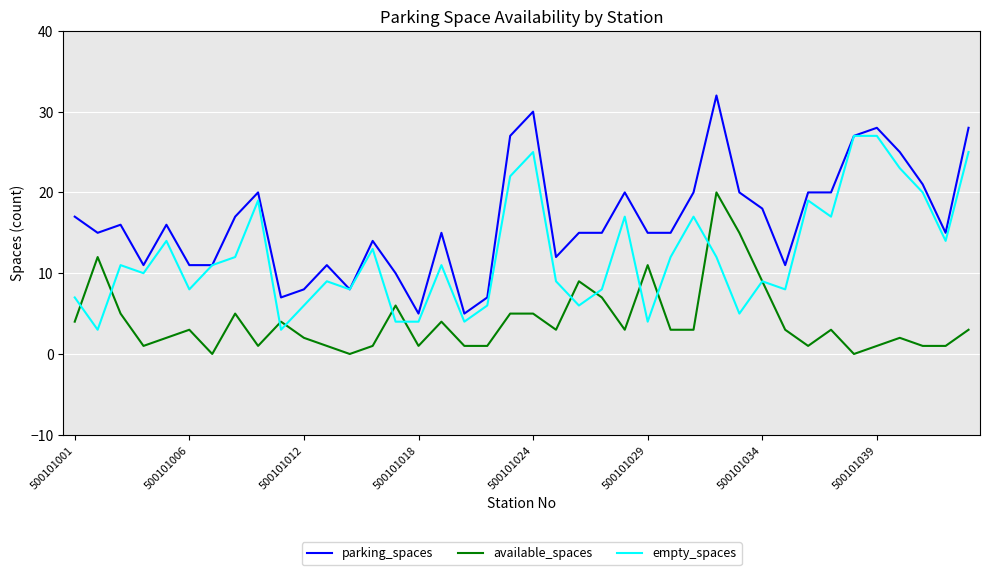

Which series has the widest spread of values?

parking_spaces